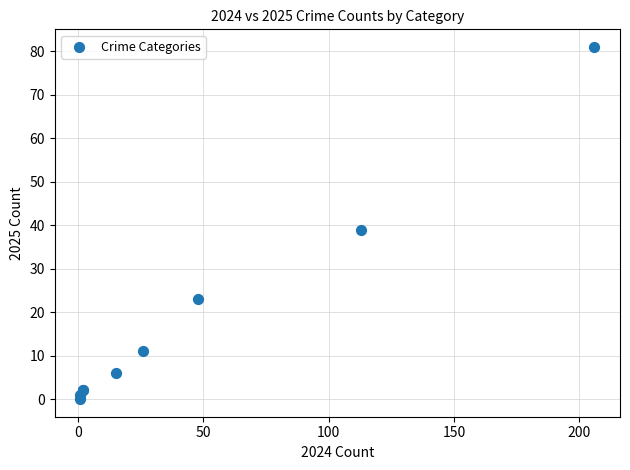

What Y value in the scatter plot is closest to 40?

39